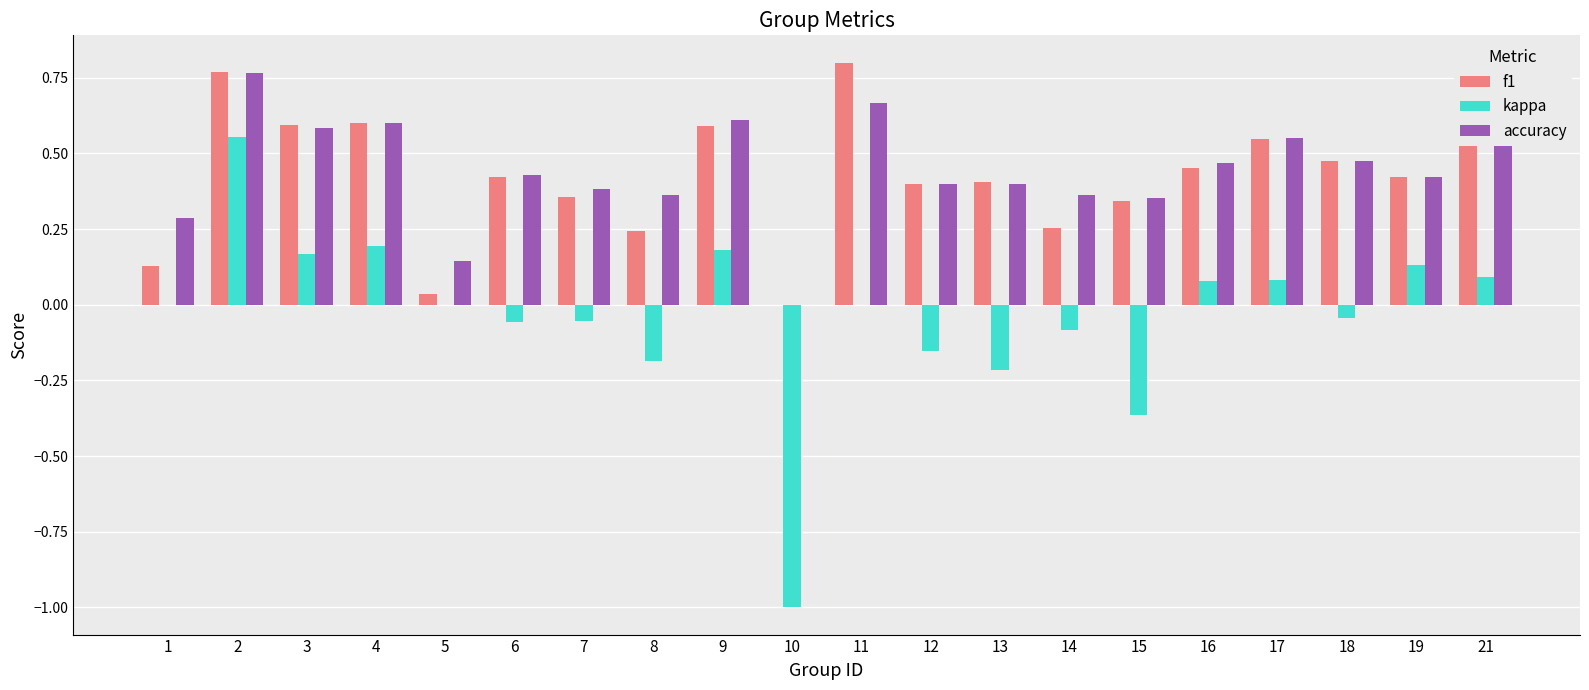

The value of f1 at 9 is 0.6. True or false?

True